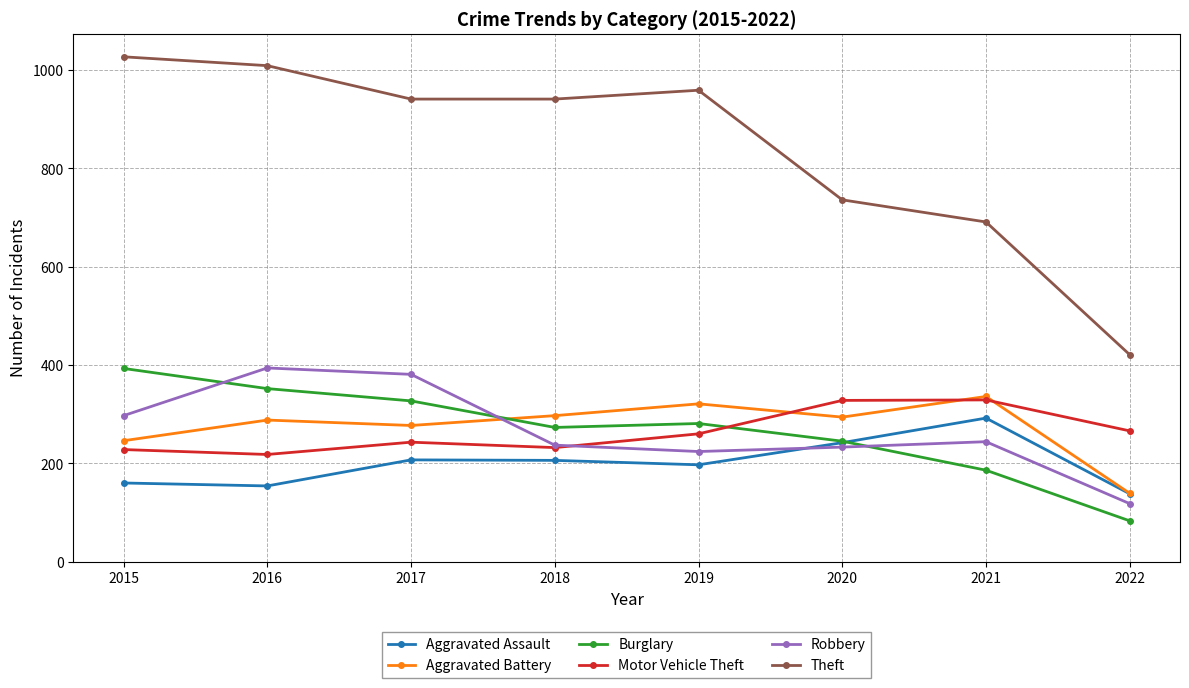

Where is Aggravated Battery nearest to the value 237?

2015